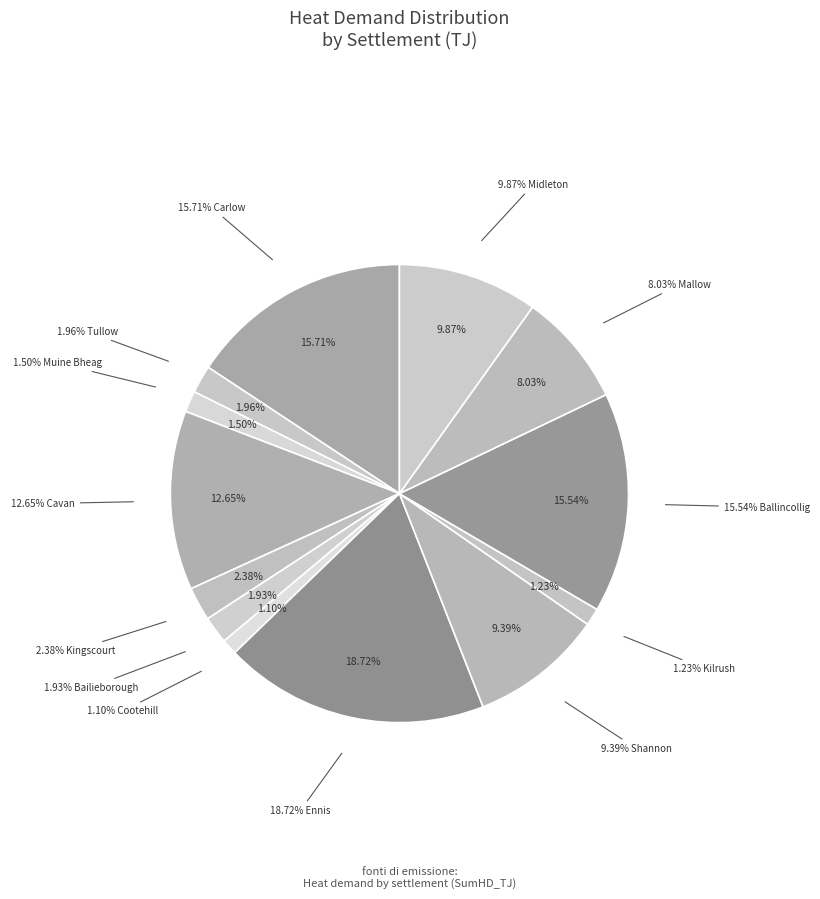

Which slice is the largest?

Ennis